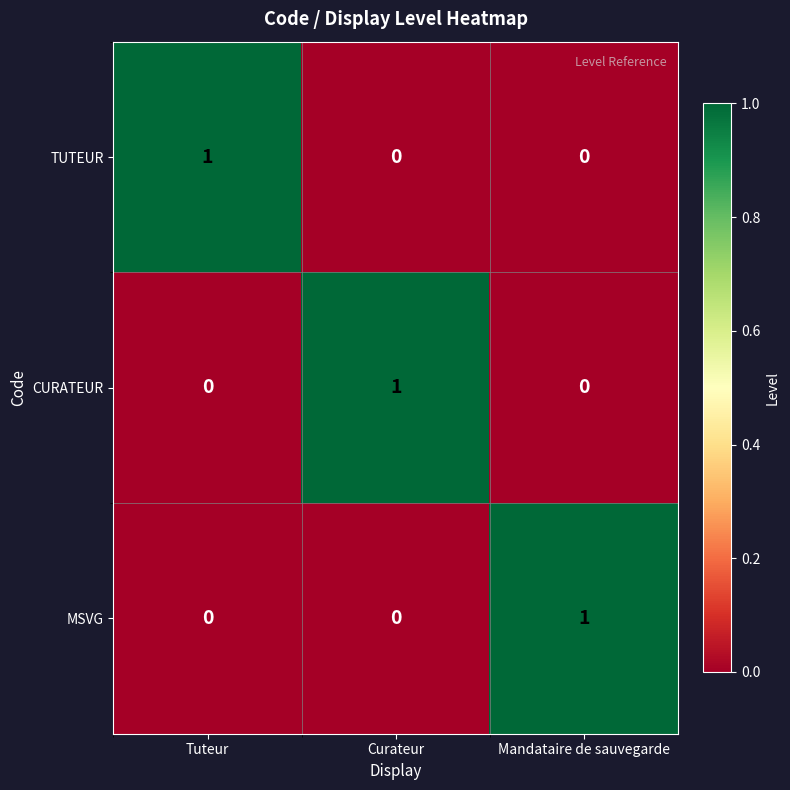

The MSVG series shows 1 at Mandataire de sauvegarde. True or false?

True